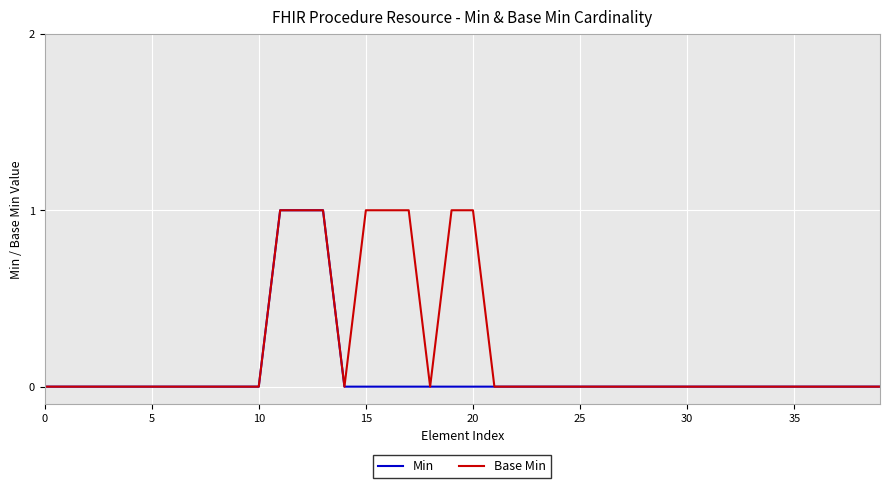

Which series has the largest total across all categories?

Base Min